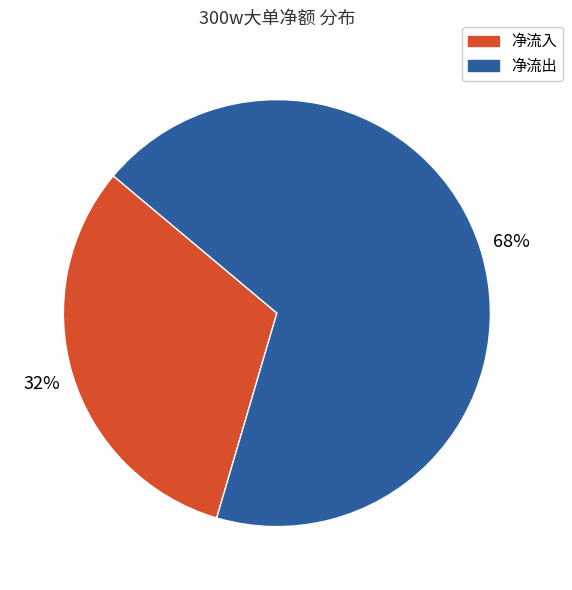

Is there any slice that represents more than half of the pie?

Yes